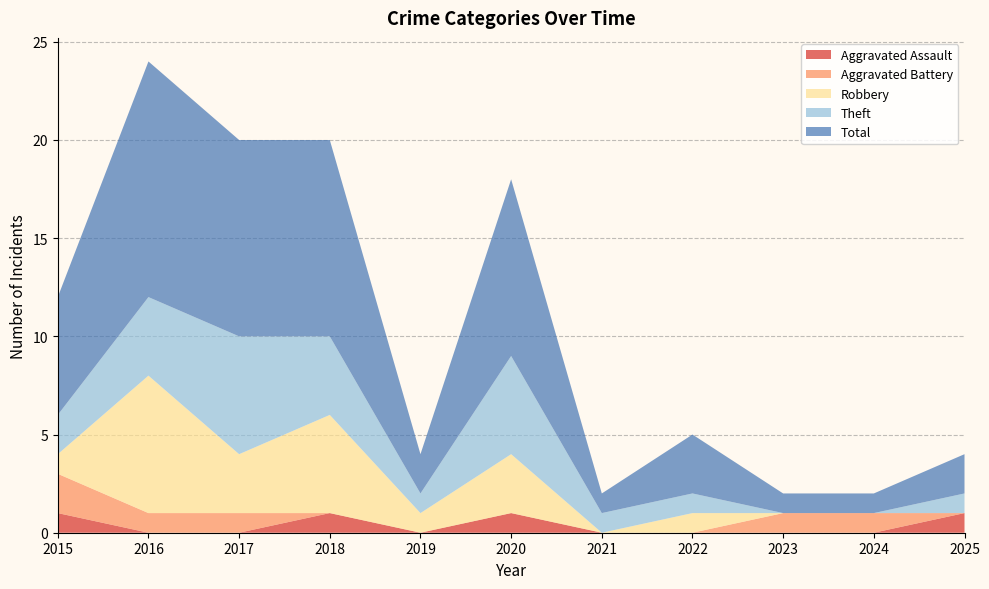

Reading left to right, what are all the values shown in this chart?

Aggravated Assault: 2015=1	2016=0	2017=0	2018=1	2019=0	2020=1	2021=0	2022=0	2023=0	2024=0	2025=1
Aggravated Battery: 2015=2	2016=1	2017=1	2018=0	2019=0	2020=0	2021=0	2022=0	2023=1	2024=1	2025=0
Robbery: 2015=1	2016=7	2017=3	2018=5	2019=1	2020=3	2021=0	2022=1	2023=0	2024=0	2025=0
Theft: 2015=2	2016=4	2017=6	2018=4	2019=1	2020=5	2021=1	2022=1	2023=0	2024=0	2025=1
Total: 2015=6	2016=12	2017=10	2018=10	2019=2	2020=9	2021=1	2022=3	2023=1	2024=1	2025=2